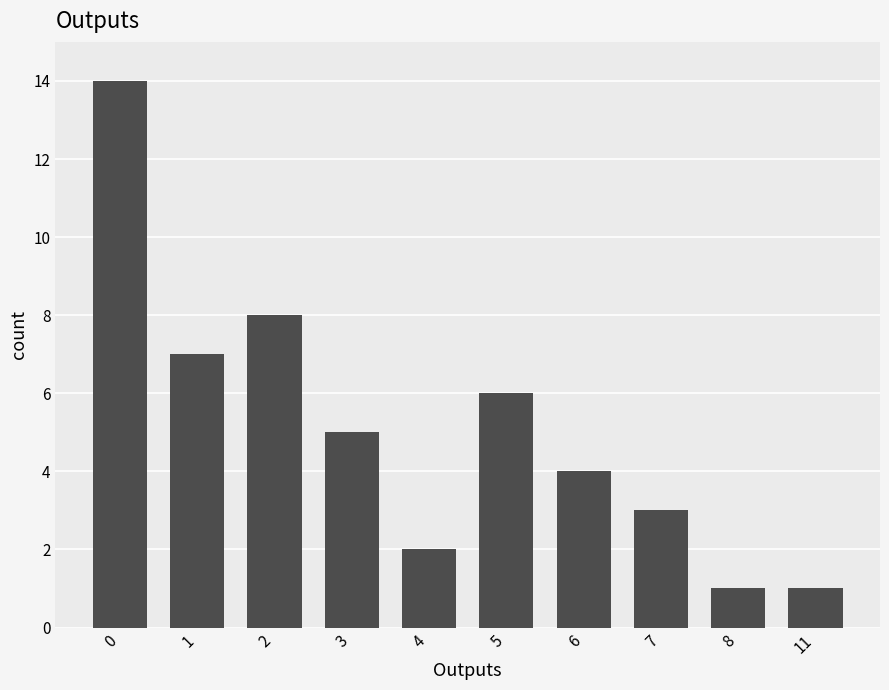

The chart shows a value of 8 at 2. True or false?

True